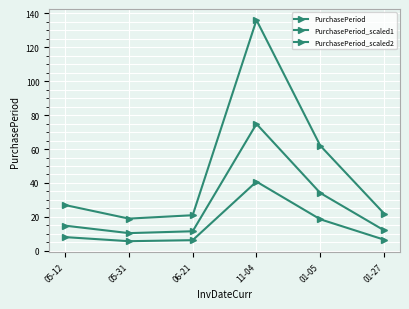

Is this an area chart (filled region under the line)?

No